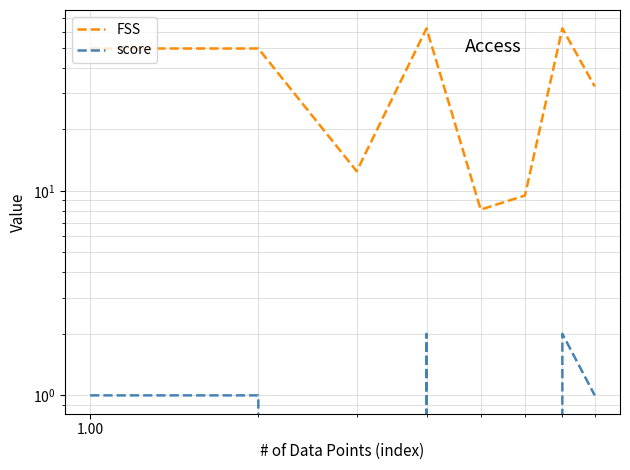

At how many categories does at least one series exceed 7?

8